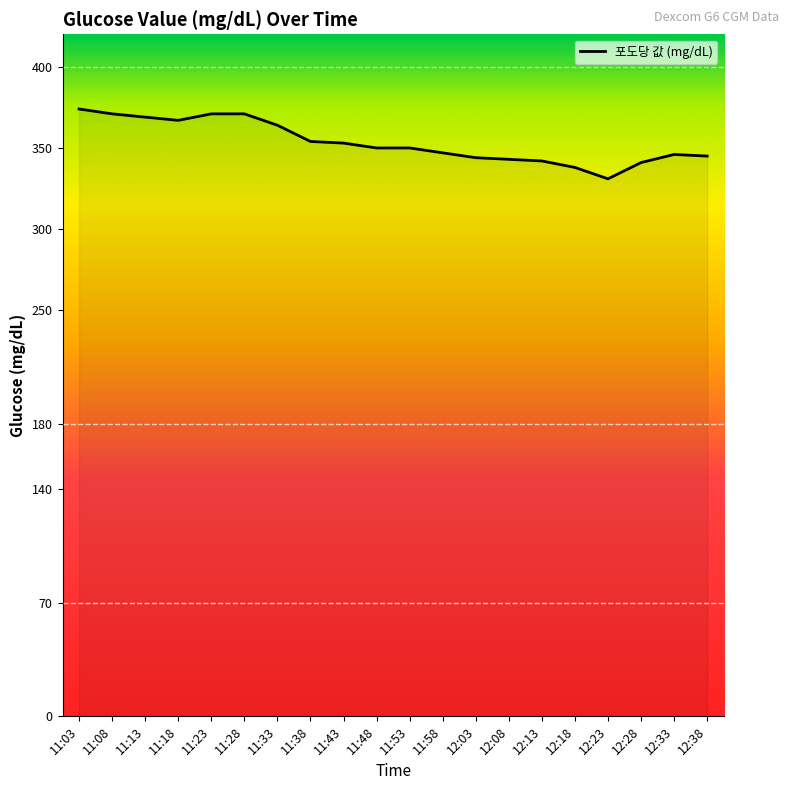

How many values are below 350?

9